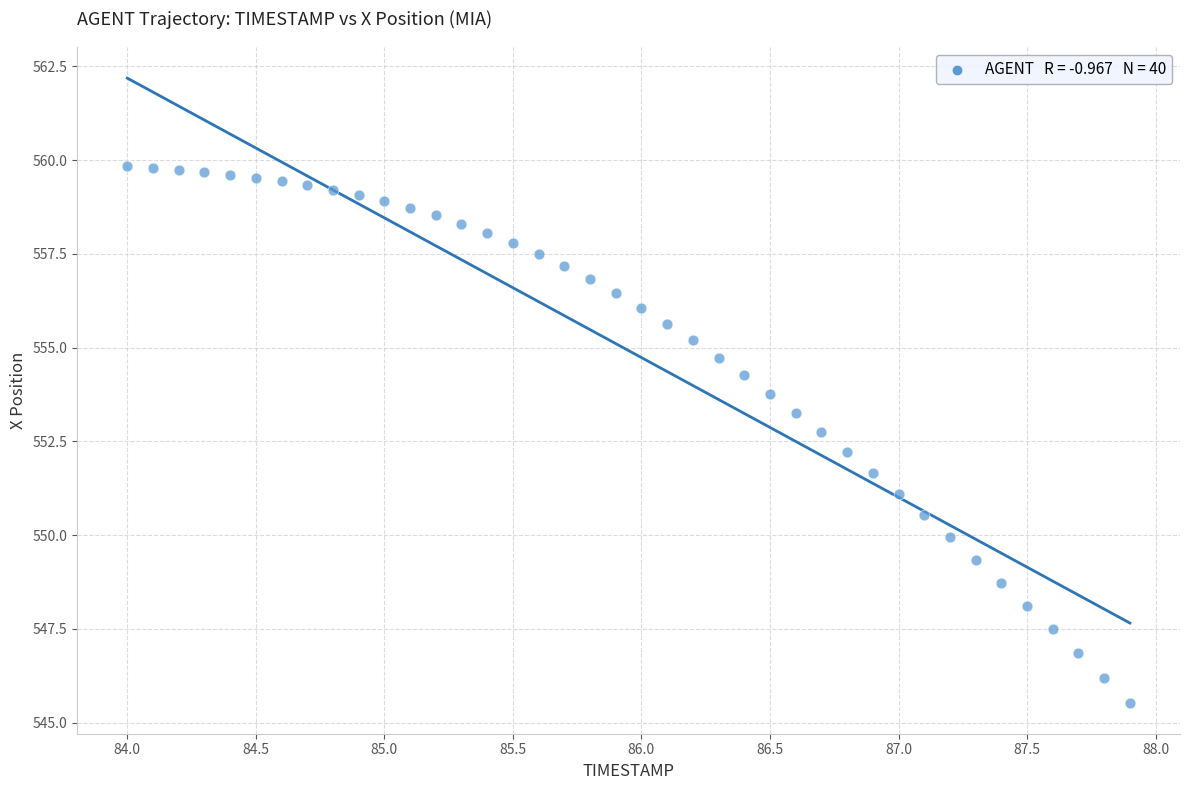

What is the range of X values (max minus min)?

3.9